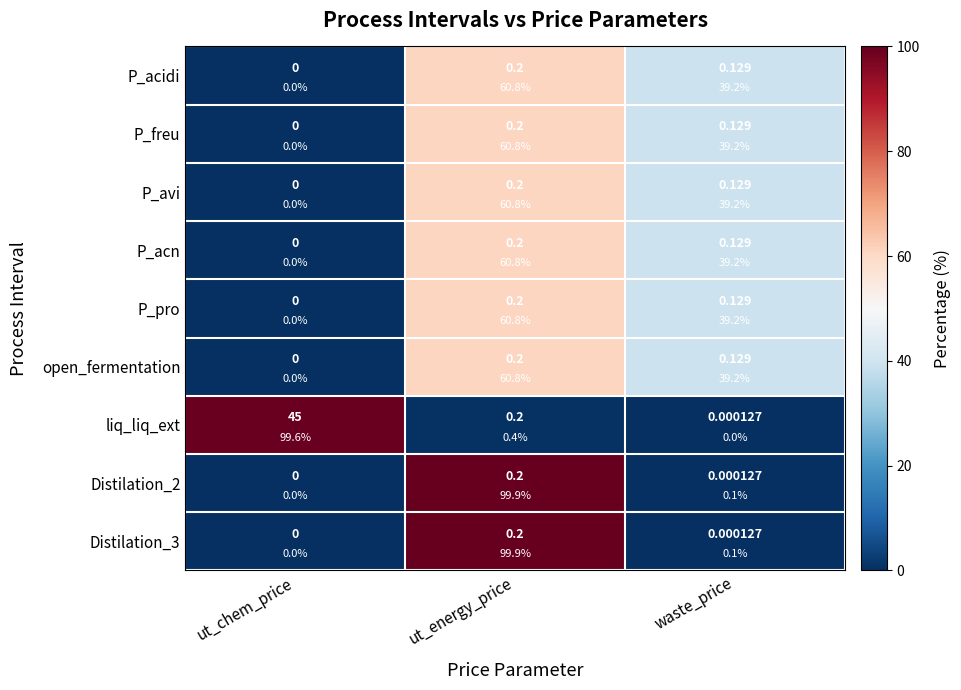

What is the maximum value for P_acidi?

60.8